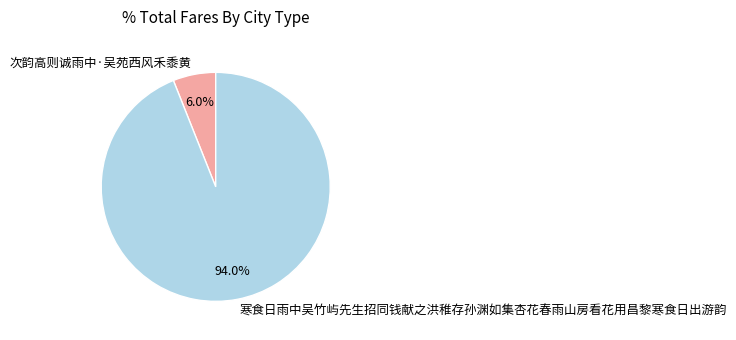

To the nearest percent, what percentage of the pie is 寒食日雨中吴竹屿先生招同钱献之洪稚存孙渊如集杏花春雨山房看花用昌黎寒食日出游韵?

94%